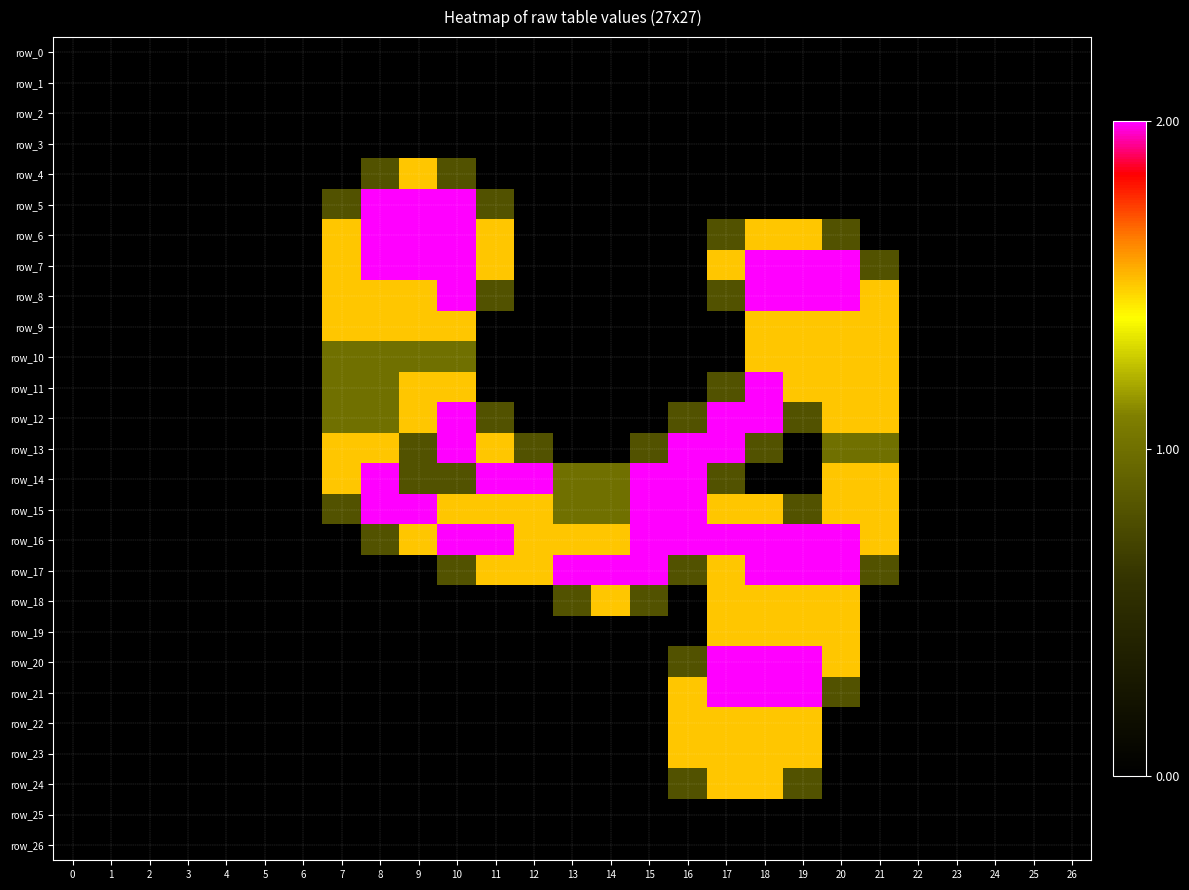

Which category has the highest value in the row_12 series?

10